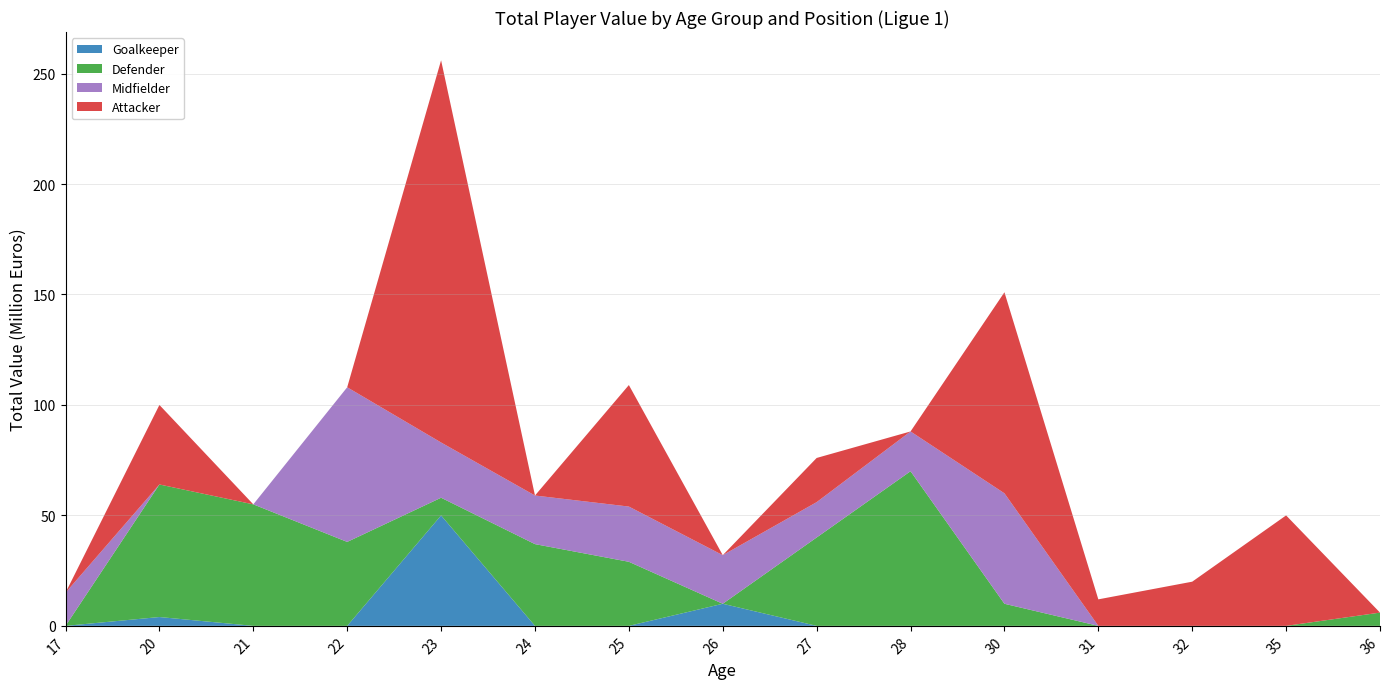

Is it true that Goalkeeper equals 0 at 36?

True